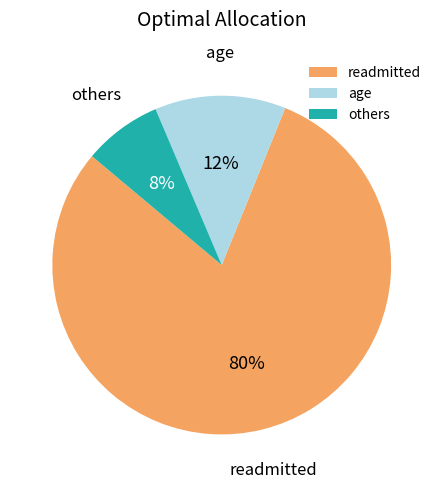

What is the majority slice?

readmitted